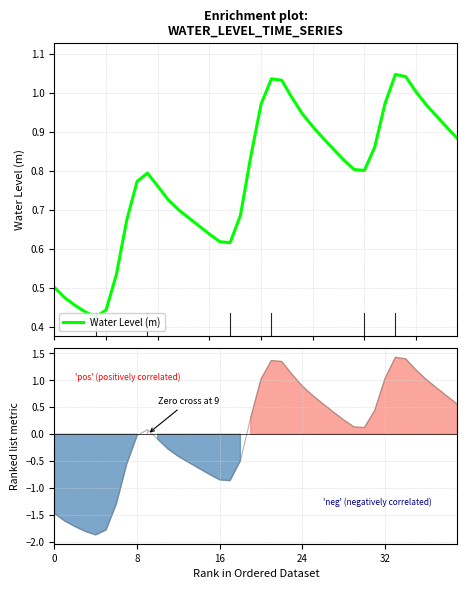

How many points are higher than both their immediate neighbors (excluding endpoints)?

3